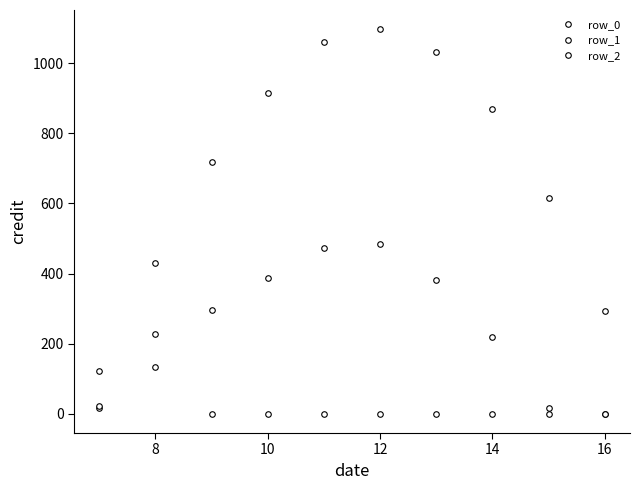

Is this an area chart (filled region under the line)?

No